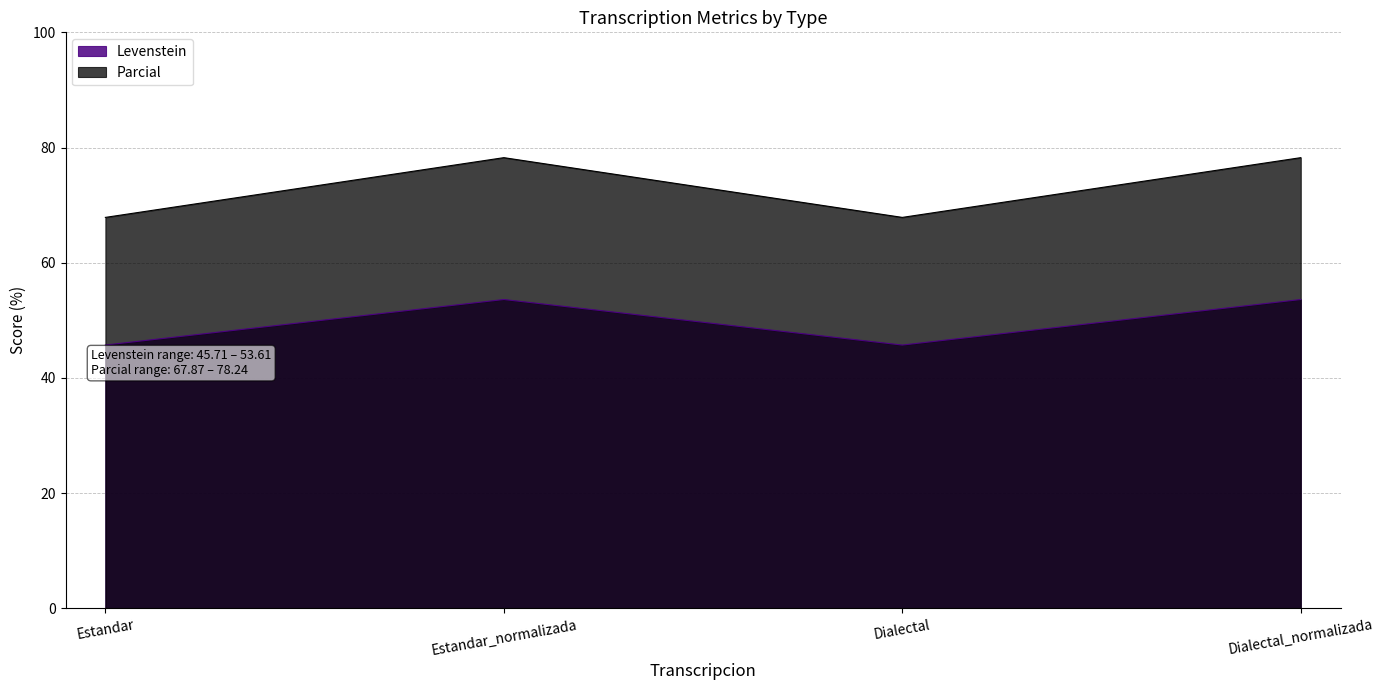

True or false: Levenstein and Parcial cross at least once.

False